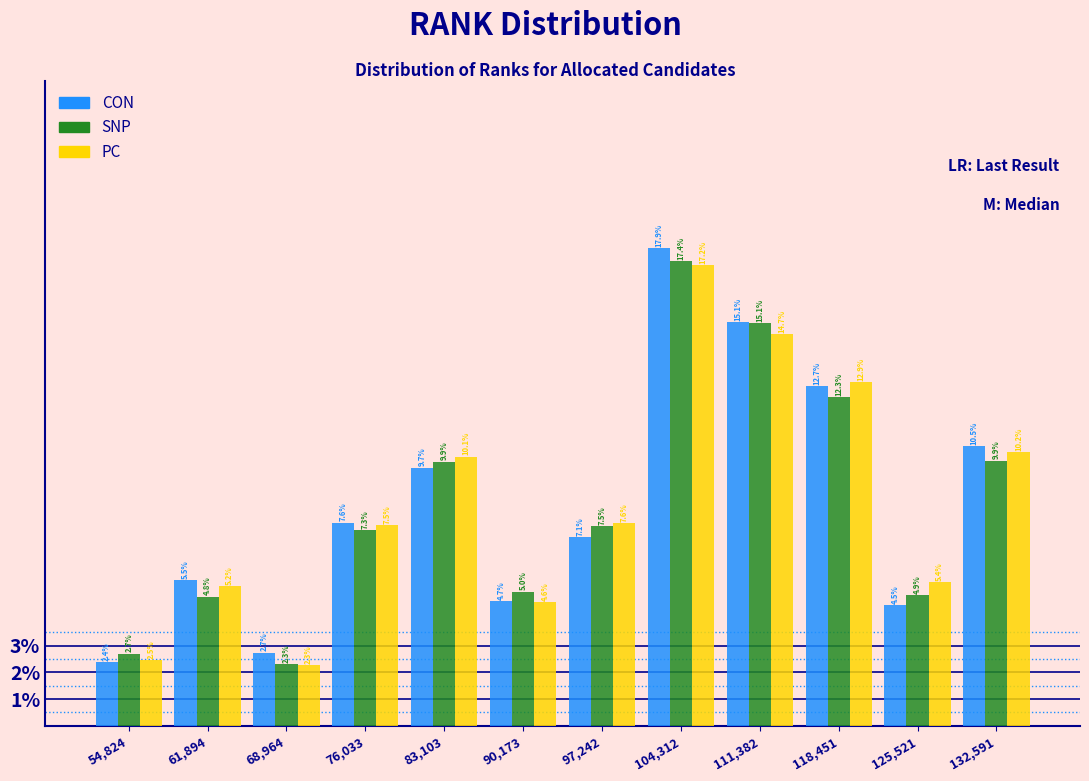

What is the height of the SNP bar covering 129000 to 136000 on the x-axis? The bar edges are not printed on the chart, so give them approximately, as read against the axis.

9.9